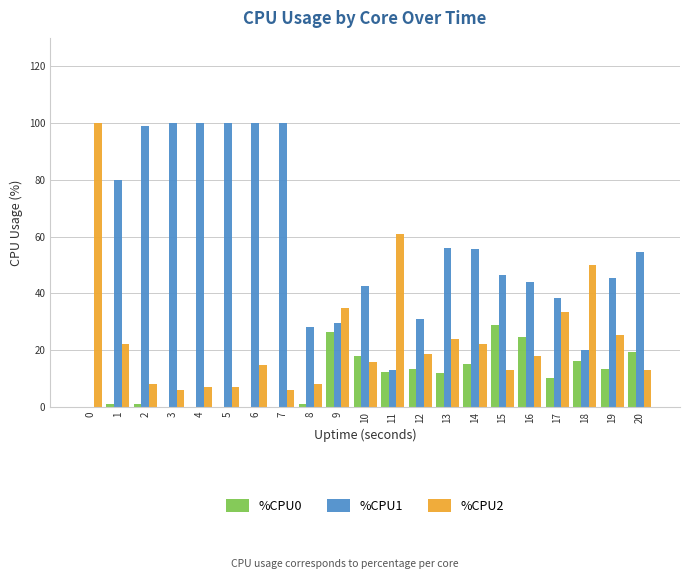

Which series has the largest total across all categories?

%CPU1